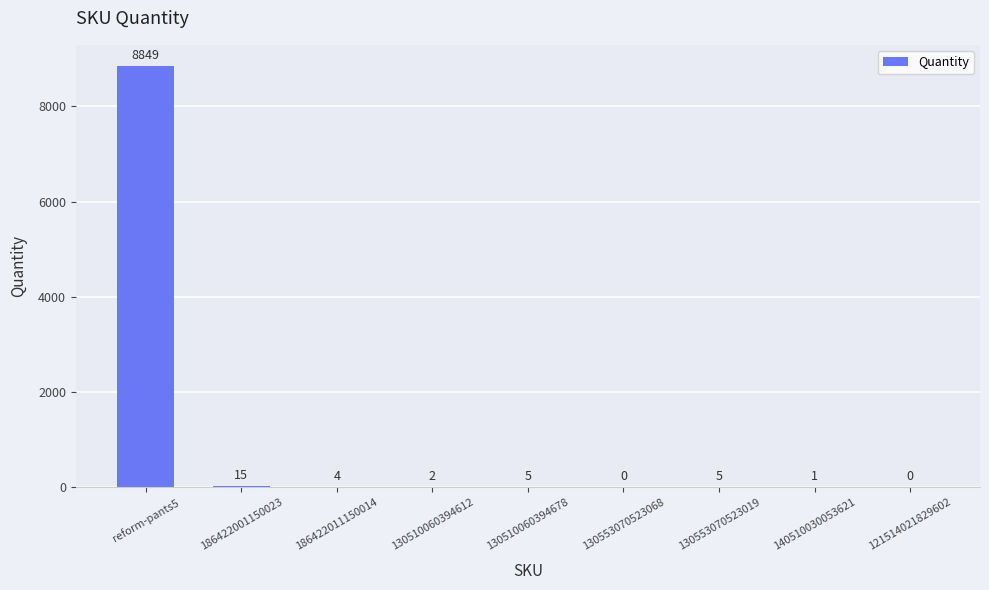

The value at 121514021829602 is 0. True or false?

True